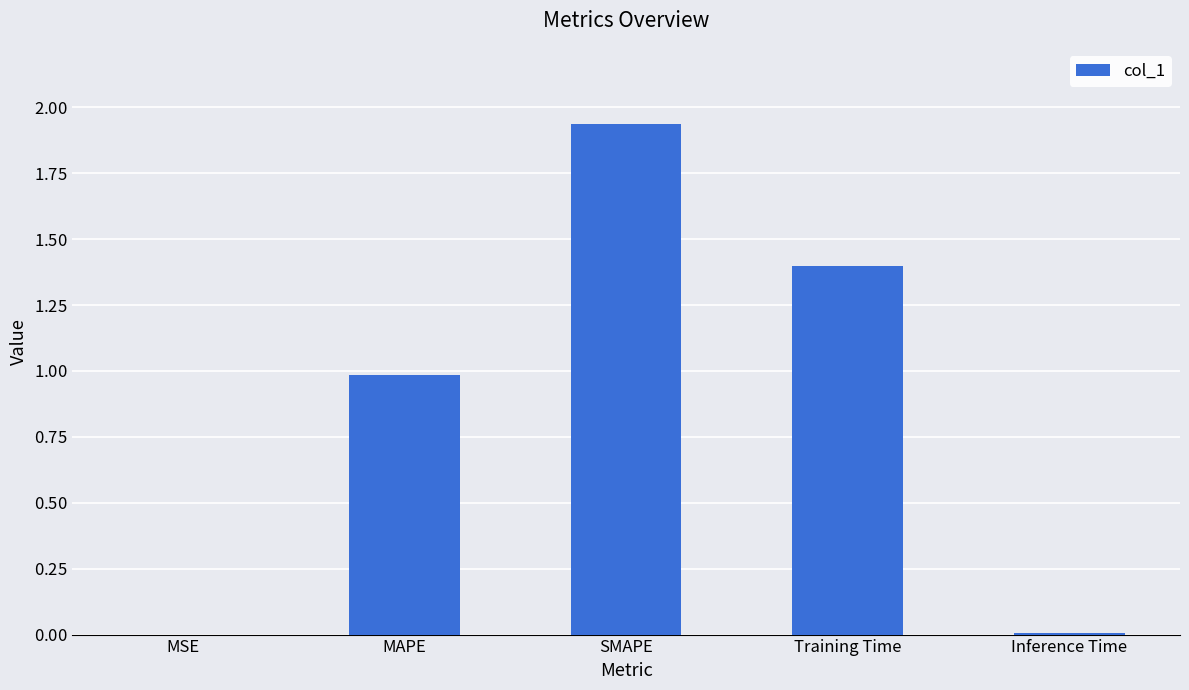

What is the difference between the second highest and minimum values?

1.4